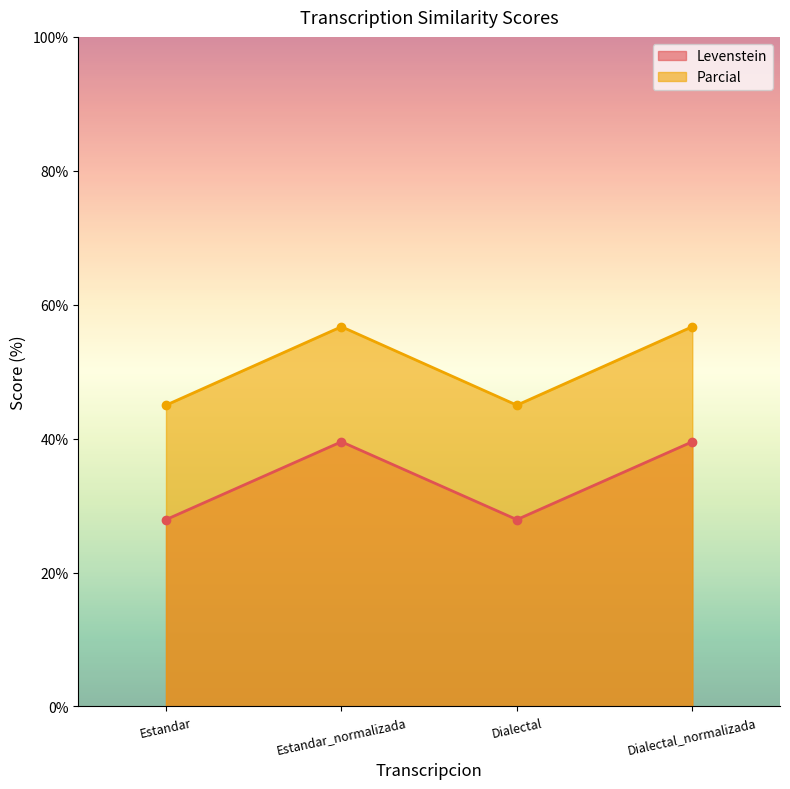

What position from the right is Estandar_normalizada?

3